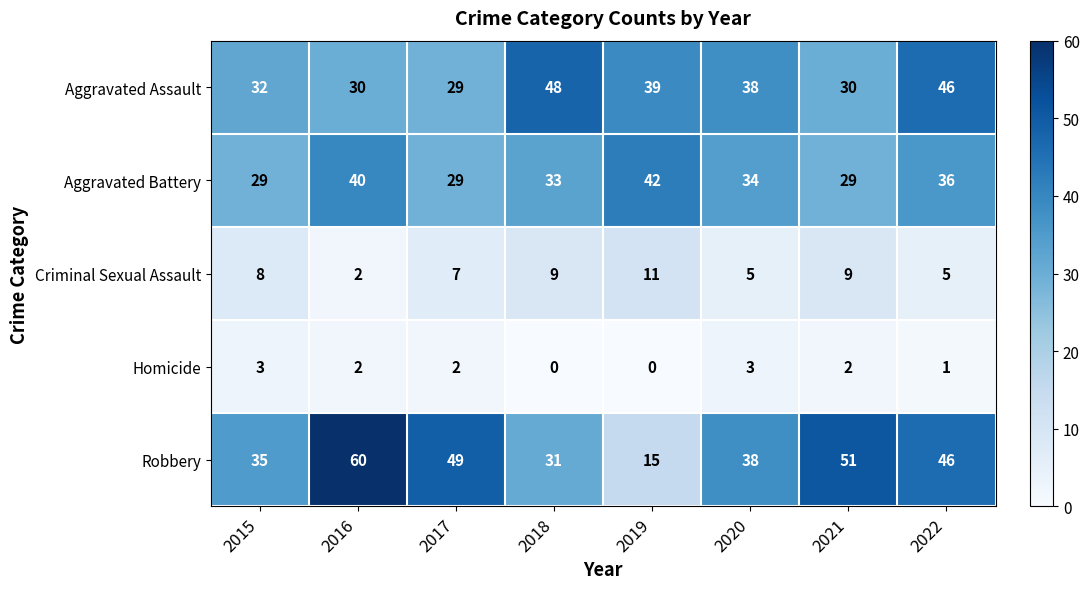

At how many categories does at least one series exceed 5?

8